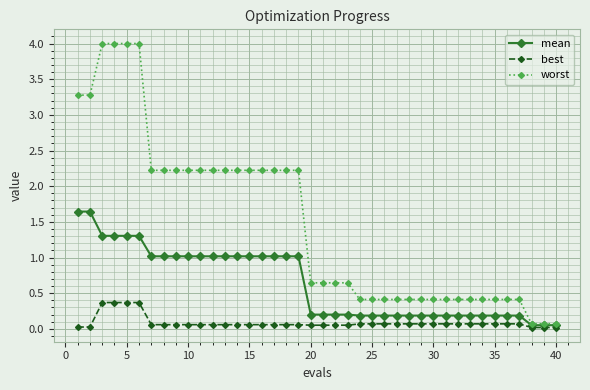

Which series has the widest spread of values?

worst